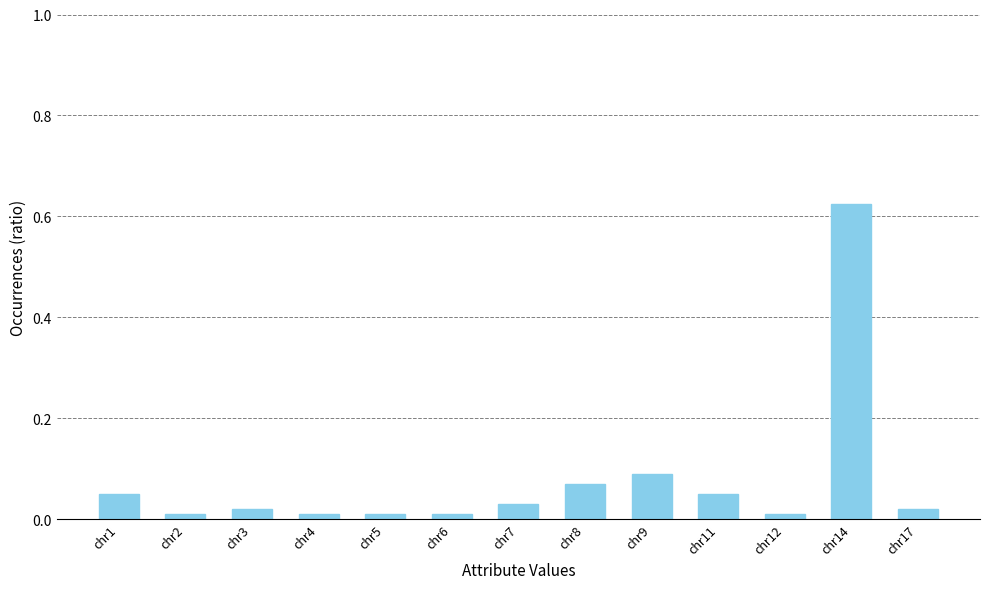

What is the sum of all values?

1.0